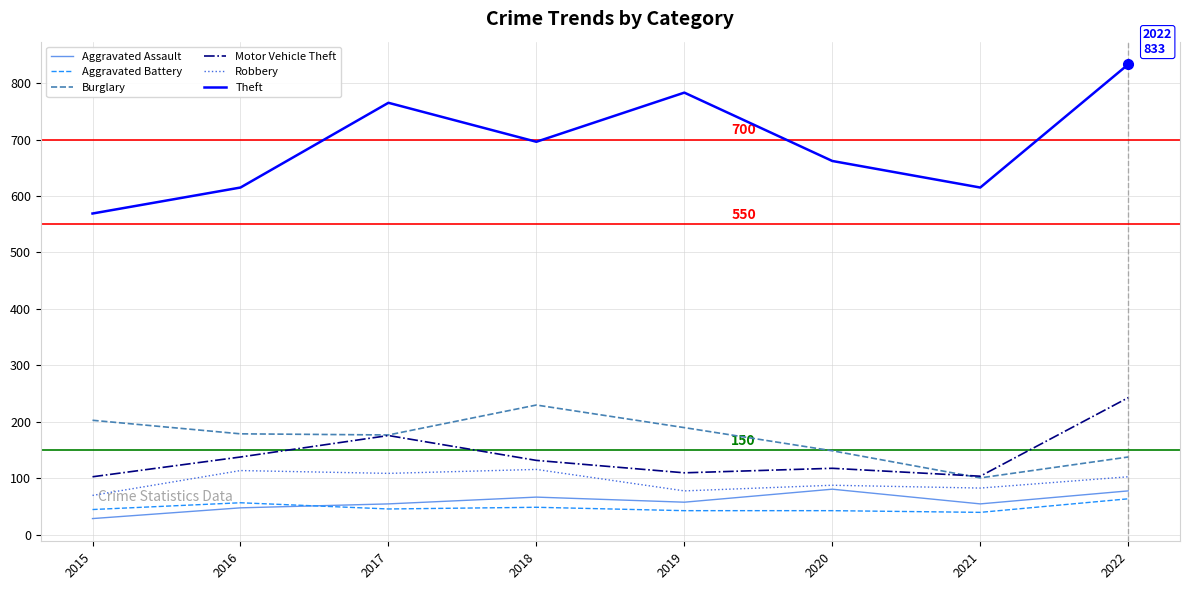

What is the difference between the maximum and minimum values in the Motor Vehicle Theft series?

140